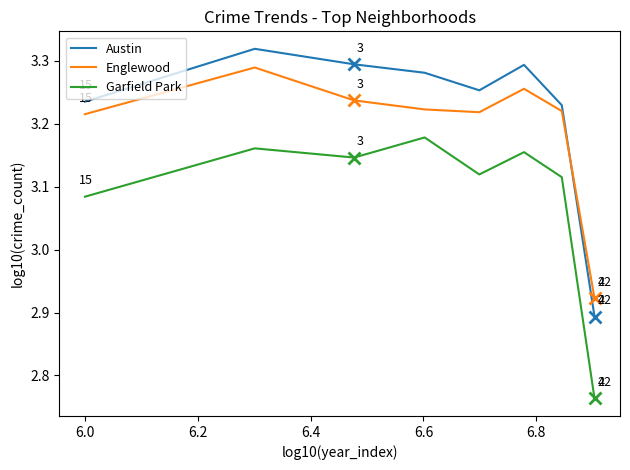

True or false: Englewood and Garfield Park cross at least once.

False